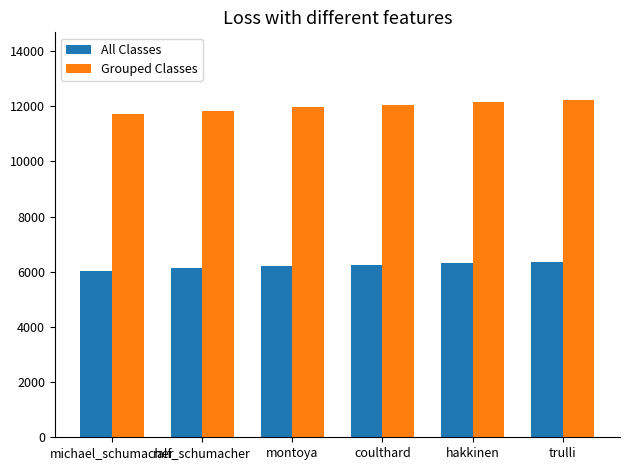

Where does the All Classes series first go above 6256?

coulthard